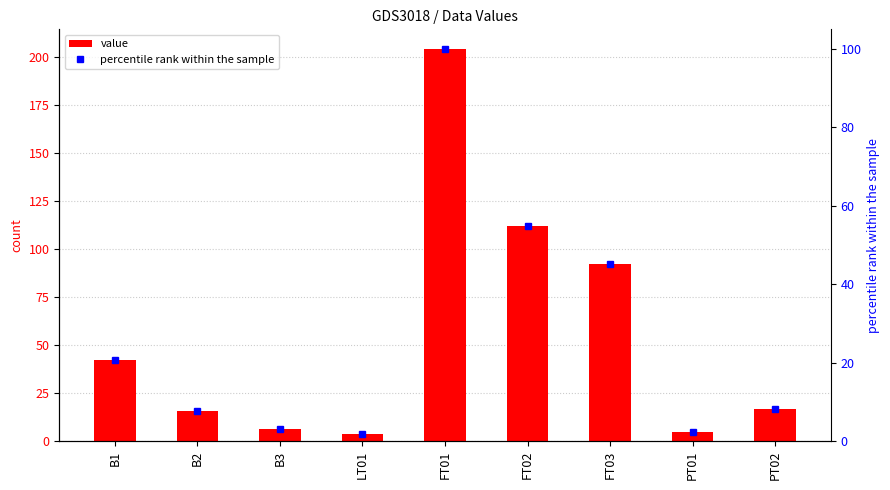

The percentile rank within the sample series shows 8.3 at PT02. True or false?

True